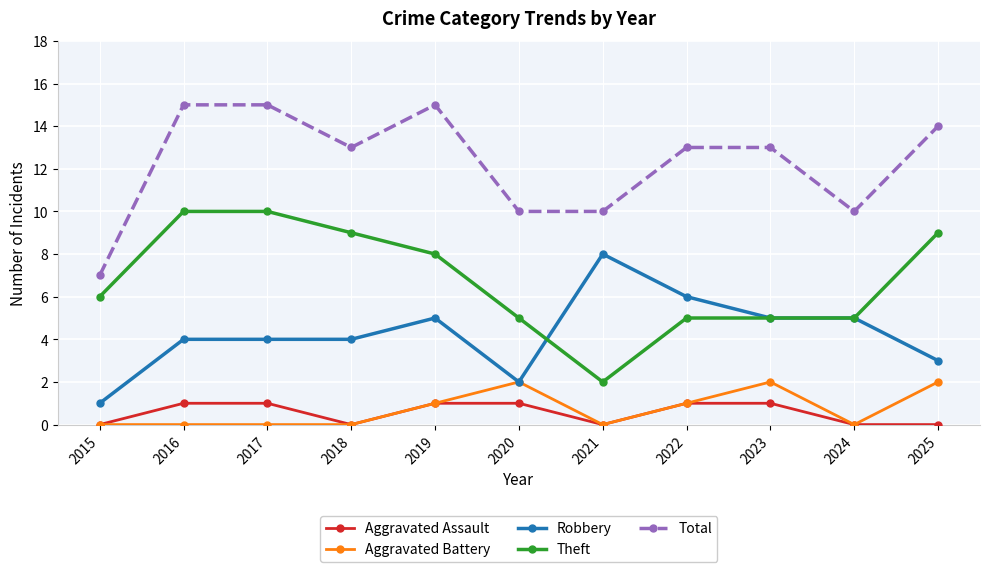

What is the highest value of the Total series?

15